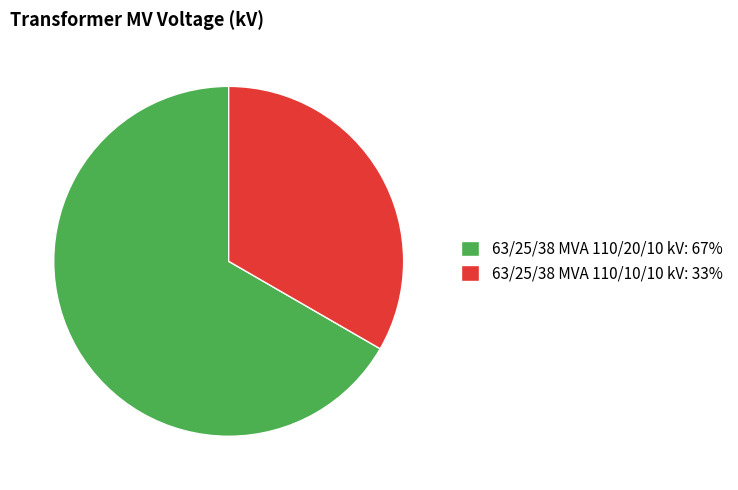

Which has a higher value, 63/25/38 MVA 110/10/10 kV: 33% or 63/25/38 MVA 110/20/10 kV: 67%?

63/25/38 MVA 110/20/10 kV: 67%